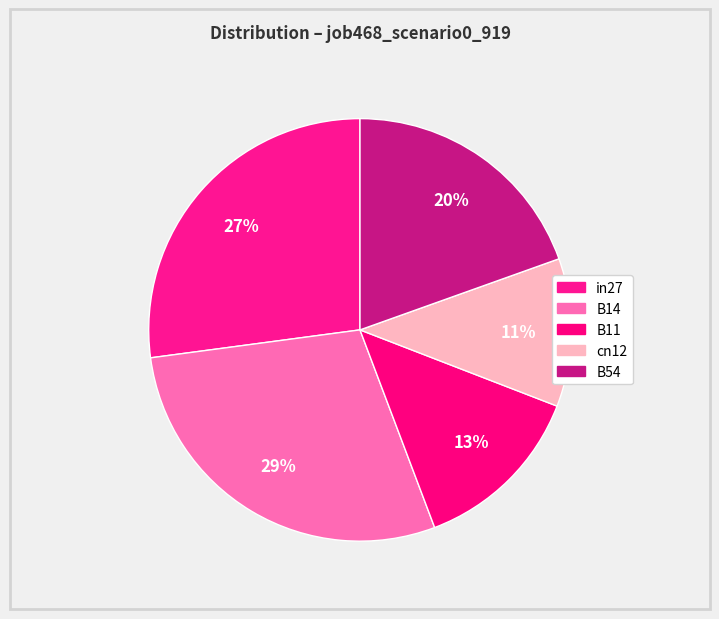

Combined, do B54 and in27 account for over 50%?

No